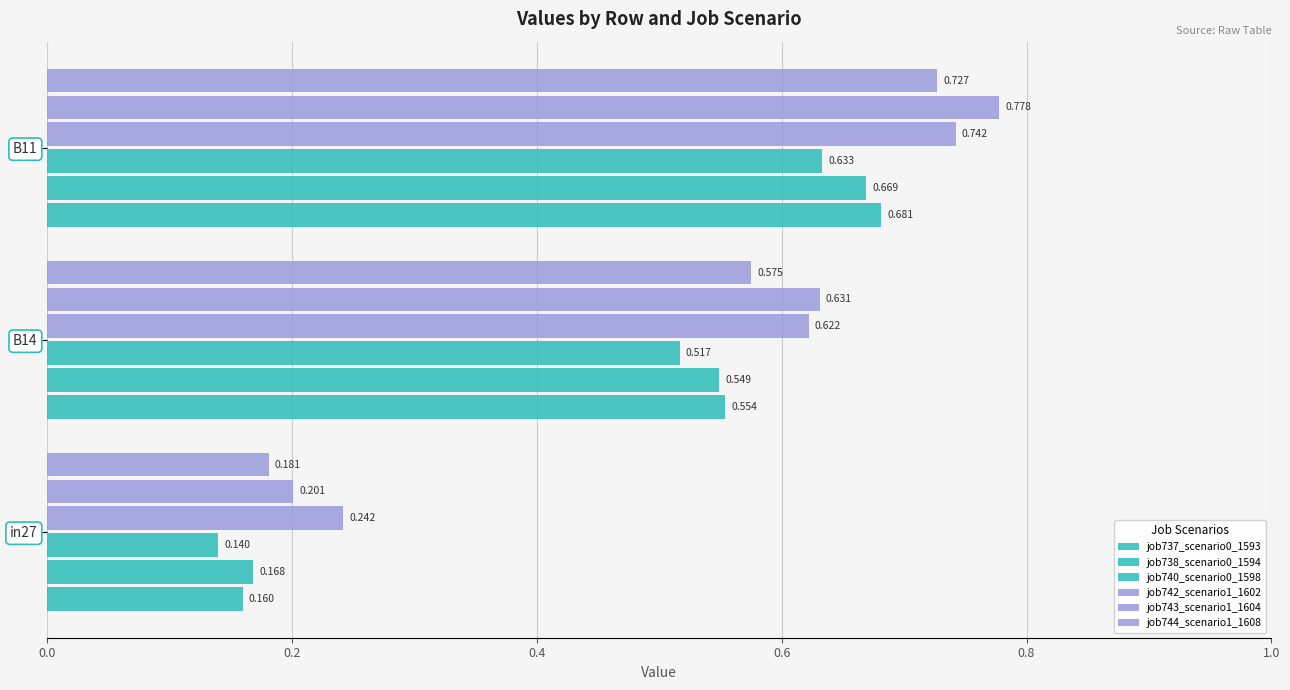

What is the average value of the job737_scenario0_1593 series?

0.5